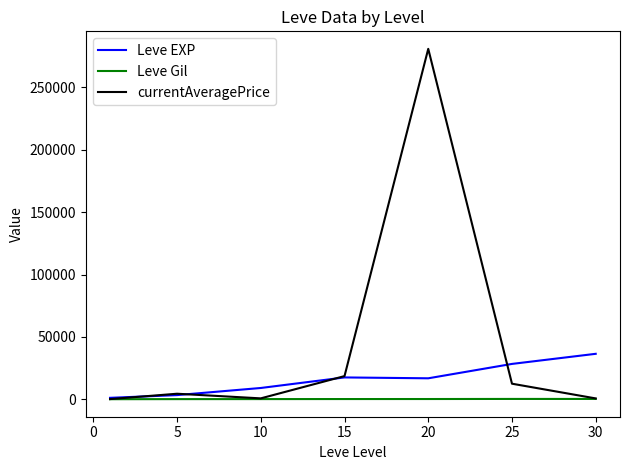

Which series has the largest total across all categories?

currentAveragePrice